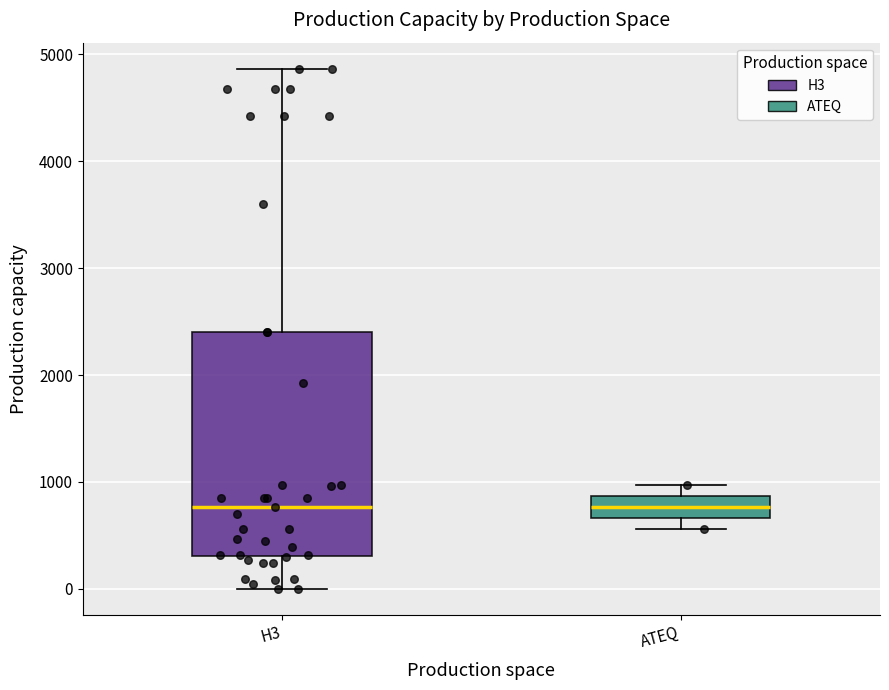

Reading left to right, transcribe this box plot: for each box, give where its median line is, the range the box spans, and where its two whiskers end, as read against the y-axis. The values are not printed on the chart, so give them approximately, as read against the axis.

H3: median 800, box 300 to 2400, whiskers 0 to 4900
ATEQ: median 800, box 700 to 900, whiskers 600 to 1000